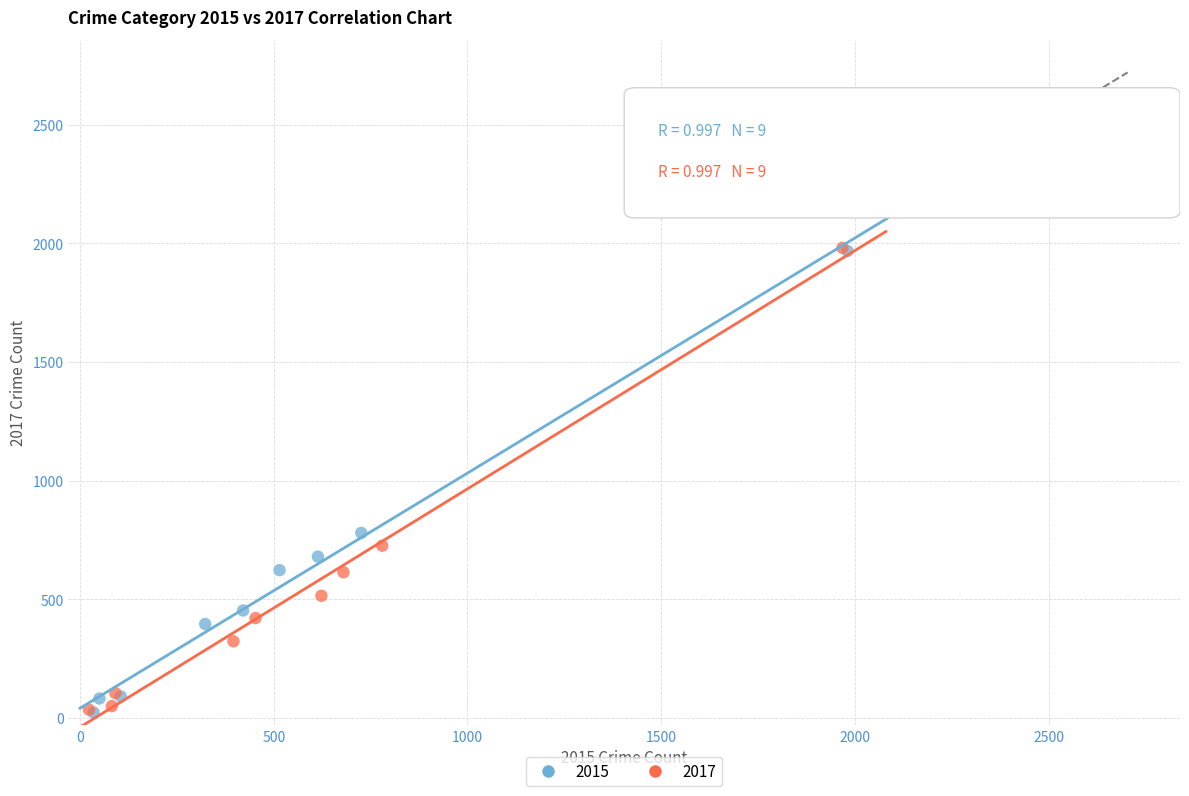

Which series has the widest spread of Y values?

2017